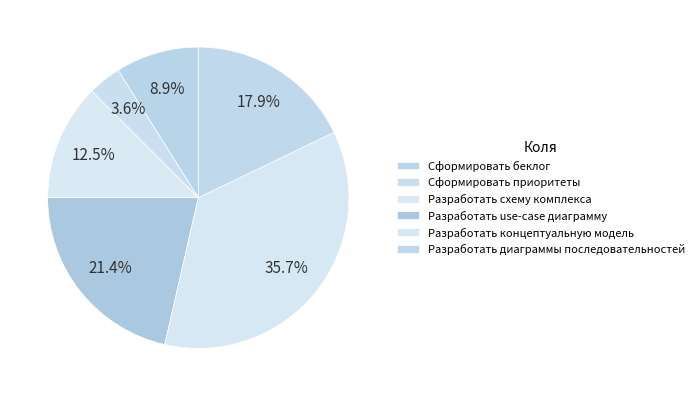

How many slices are in this pie chart?

6